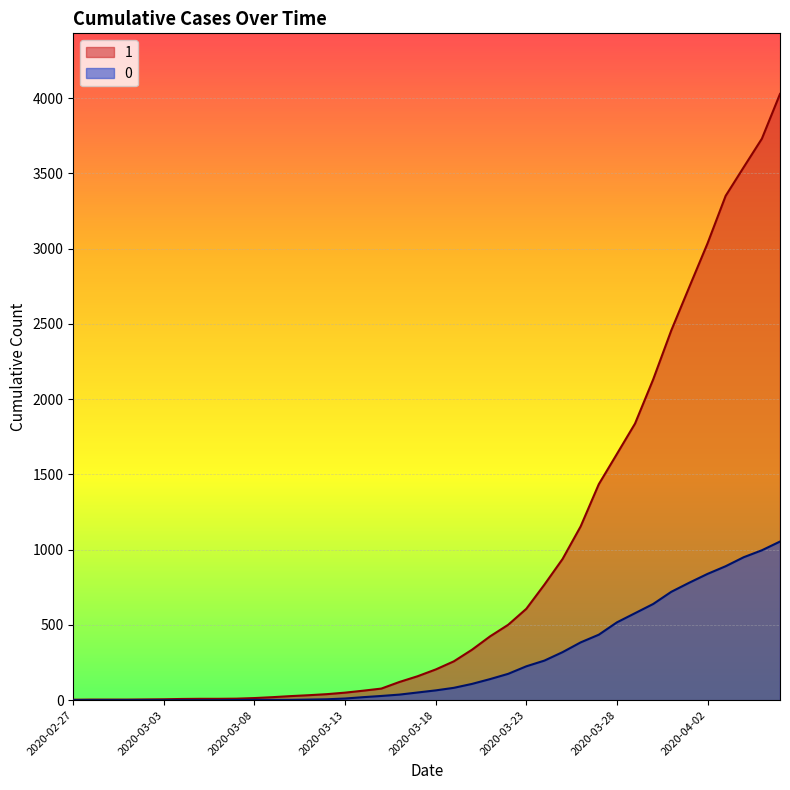

Does the chart display data point markers on the line(s)?

No